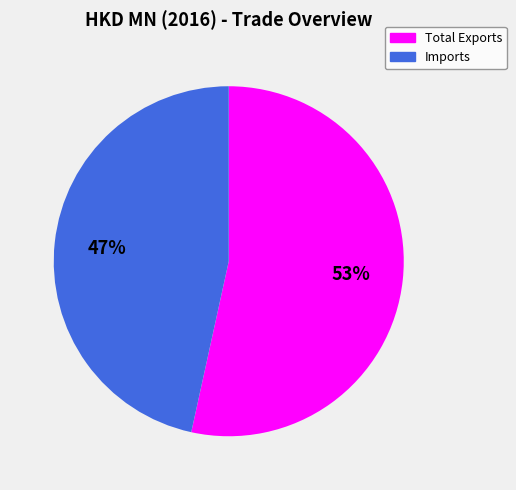

Which category accounts for the majority?

Total Exports